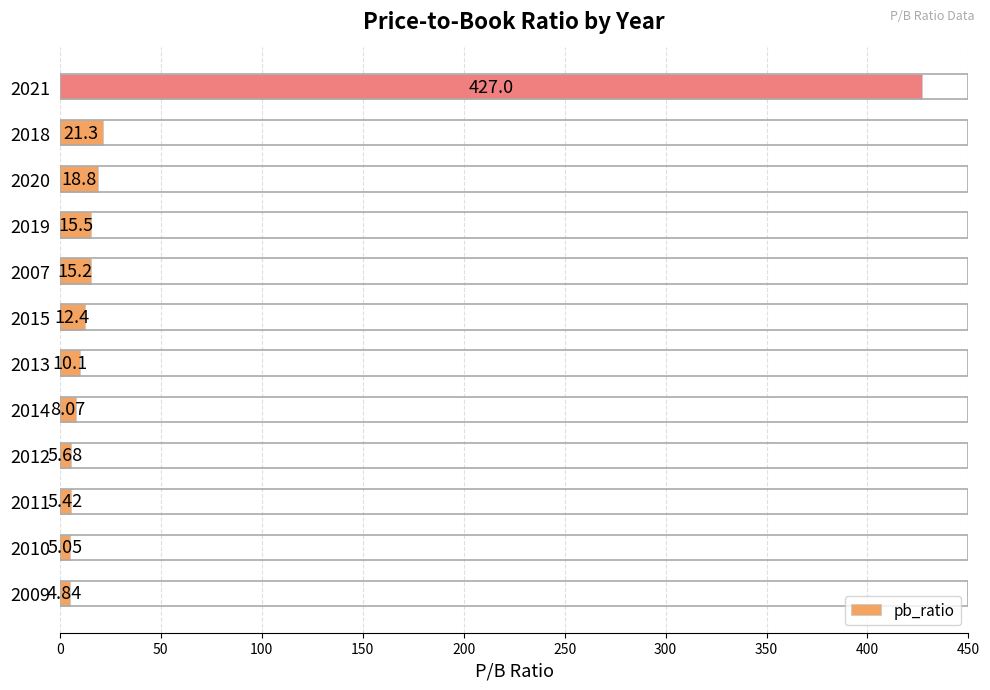

What is the sum of the values at 2015 and 2014?

20.5